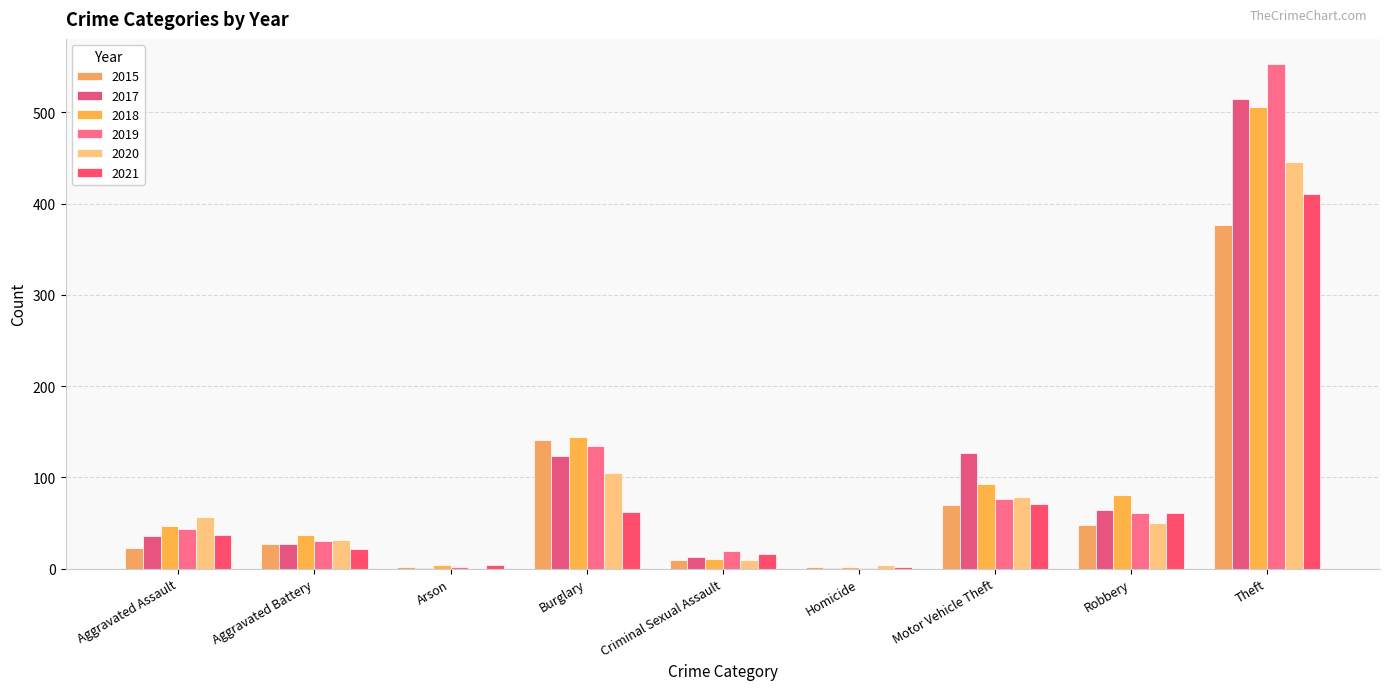

How many distinct data groups are displayed?

6